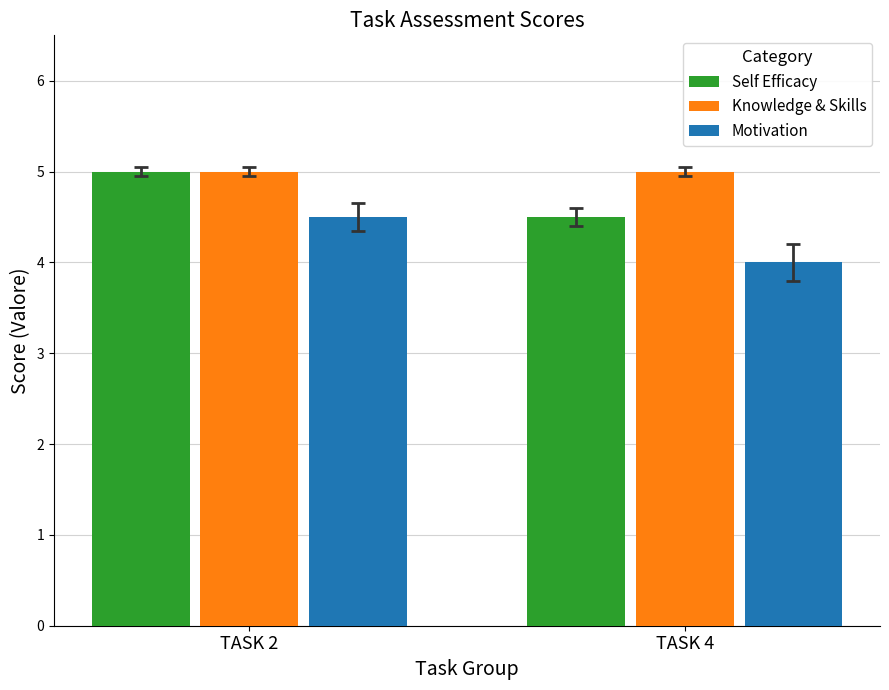

How many bars are there in total?

6